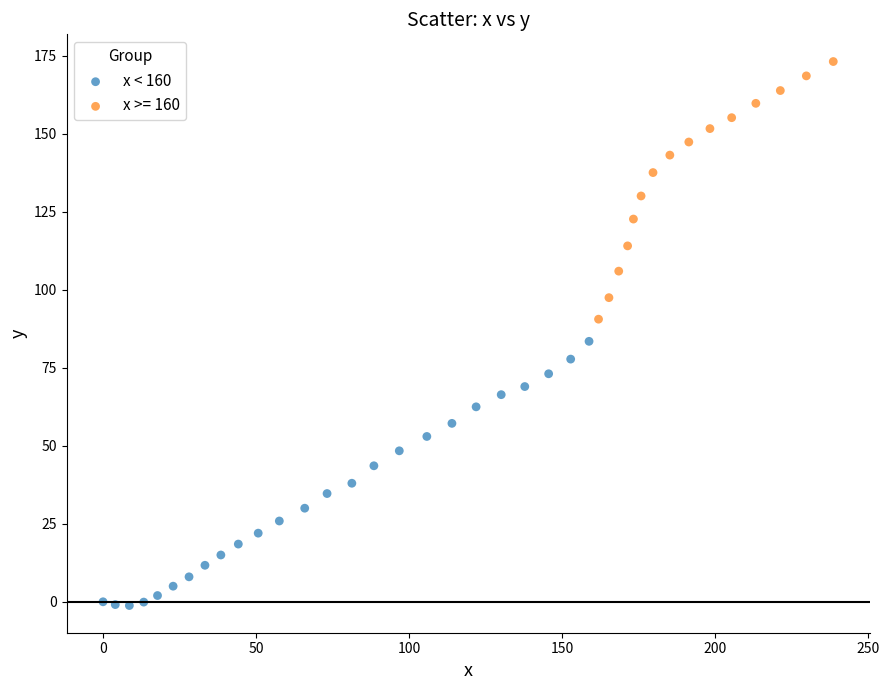

Which series contains the highest Y value?

x >= 160